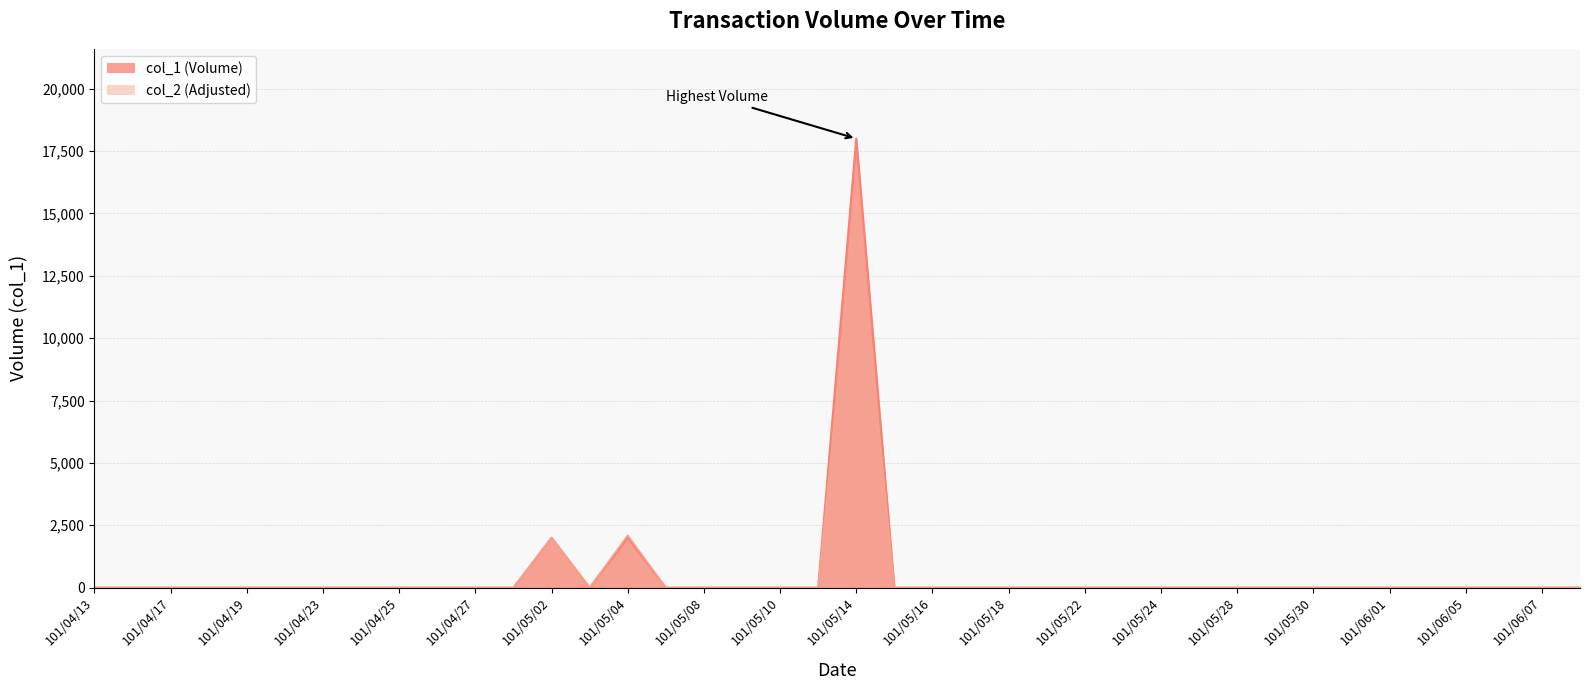

Which label corresponds to the largest value in the chart?

101/05/14